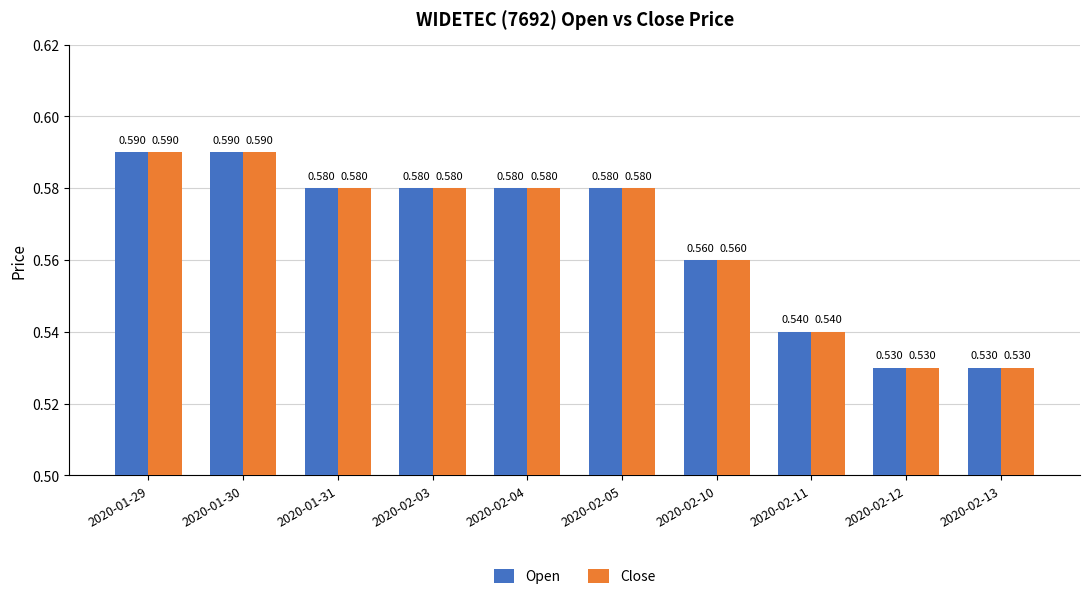

Reading left to right, extract all data points from this chart.

Open: 2020-01-29=0.6	2020-01-30=0.6	2020-01-31=0.6	2020-02-03=0.6	2020-02-04=0.6	2020-02-05=0.6	2020-02-10=0.6	2020-02-11=0.5	2020-02-12=0.5	2020-02-13=0.5
Close: 2020-01-29=0.6	2020-01-30=0.6	2020-01-31=0.6	2020-02-03=0.6	2020-02-04=0.6	2020-02-05=0.6	2020-02-10=0.6	2020-02-11=0.5	2020-02-12=0.5	2020-02-13=0.5